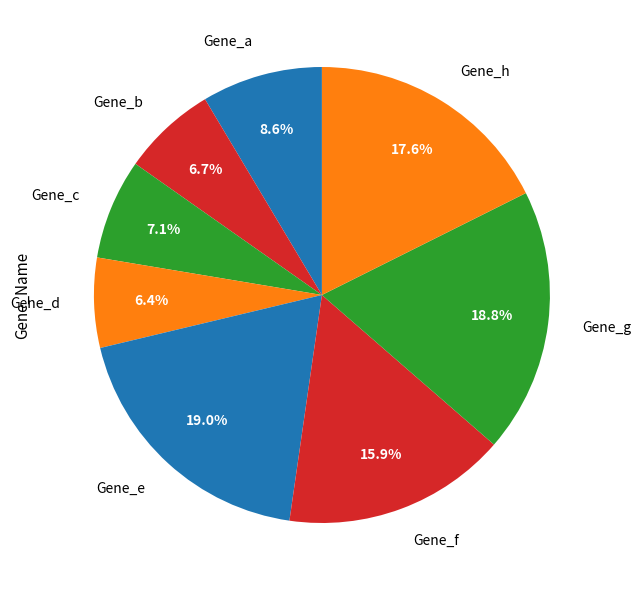

What is the ratio of the value at Gene_g to the value at Gene_b?

2.8